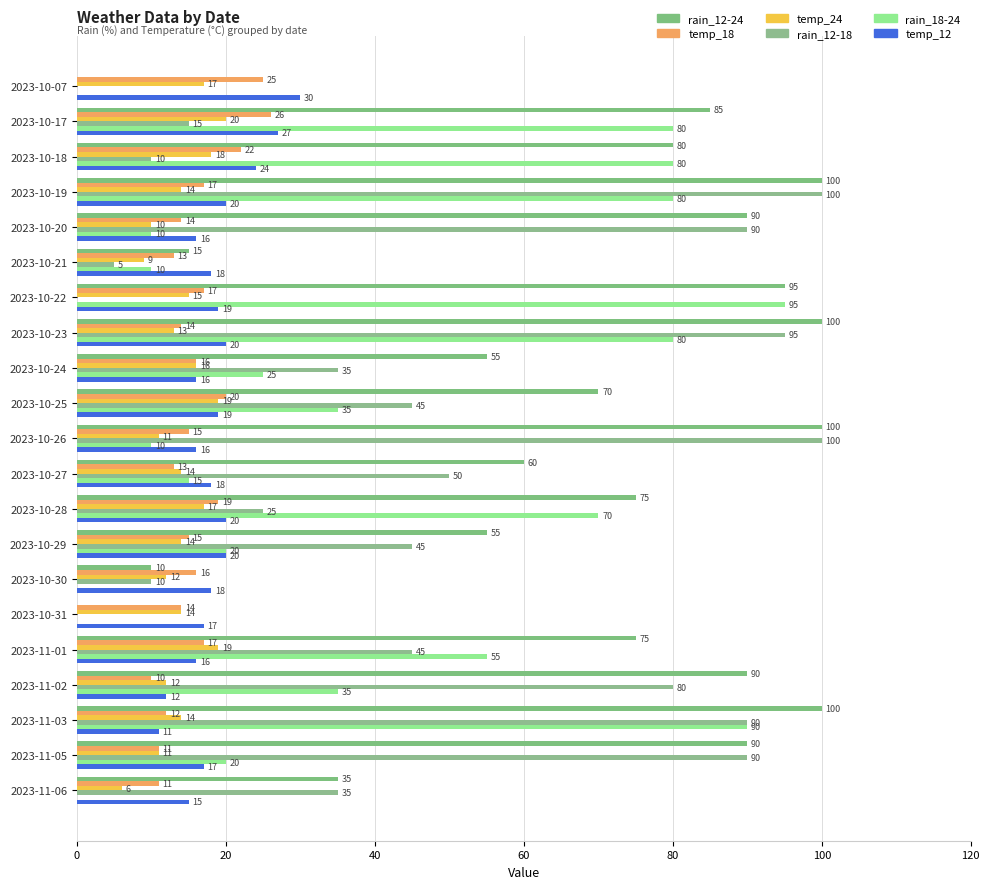

How many categories are shown in the chart?

21